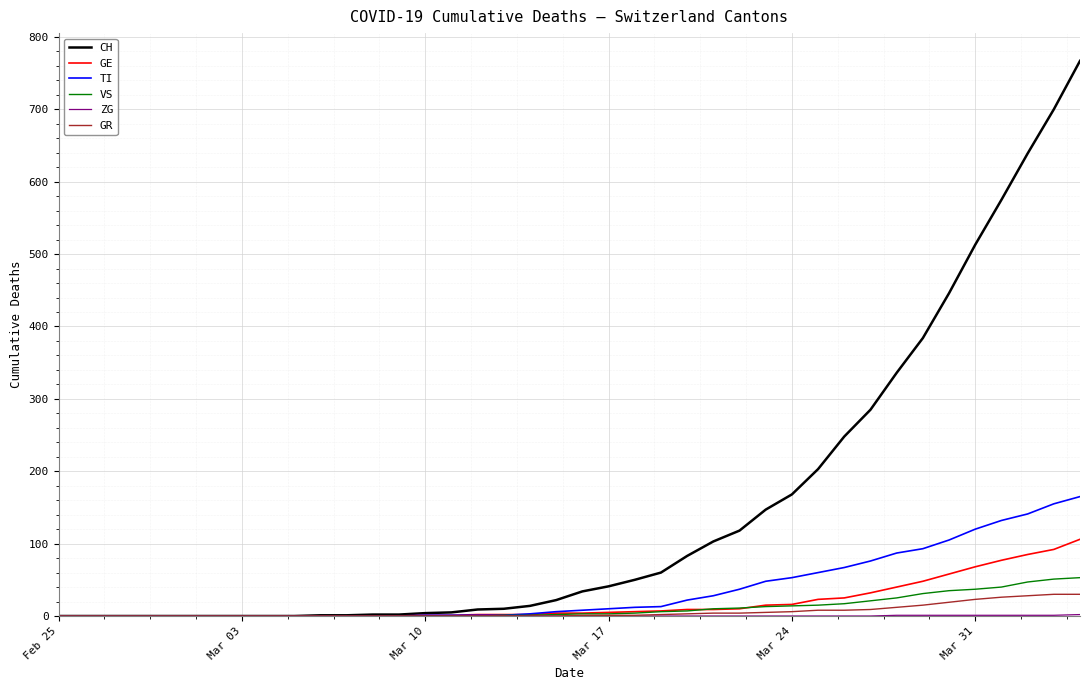

Which series has the largest range (max minus min)?

CH